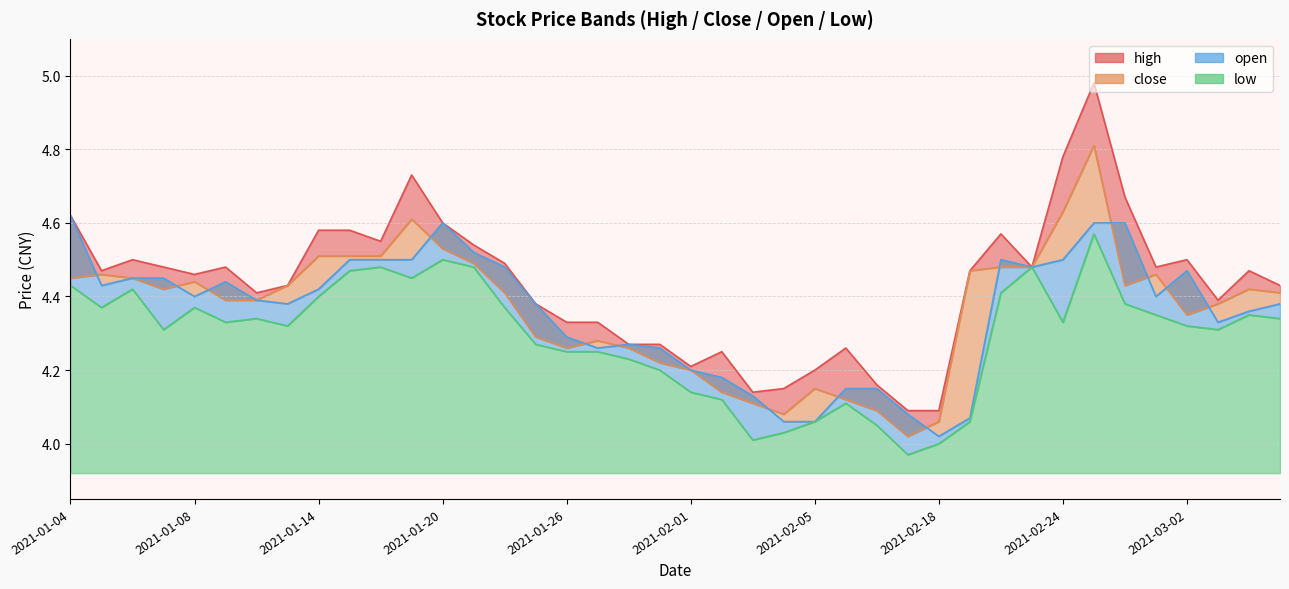

Count the number of values greater than 4.

38